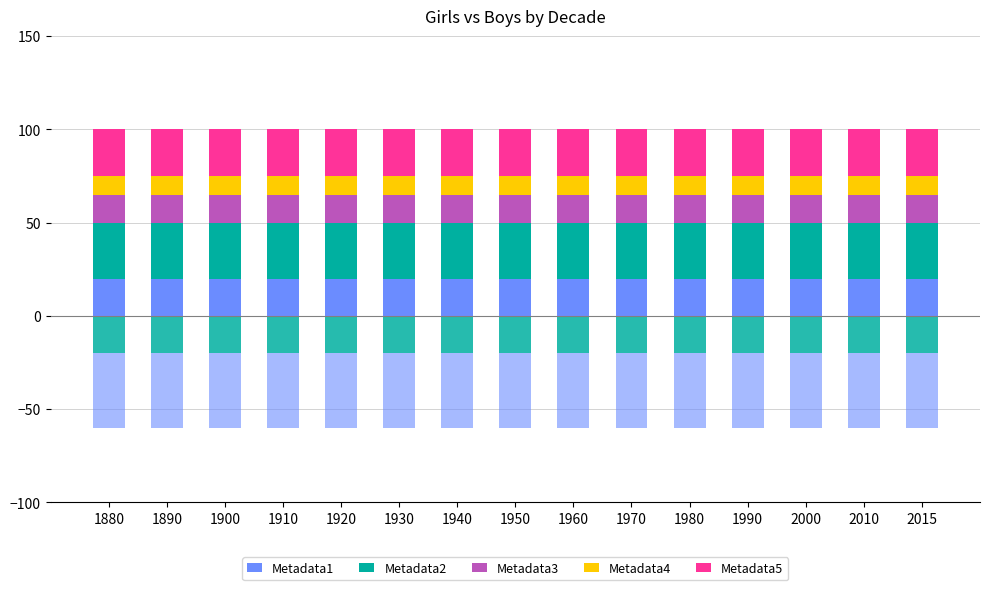

Reading left to right, transcribe all the data shown in this chart.

Metadata1: 1880=20	1890=20	1900=20	1910=20	1920=20	1930=20	1940=20	1950=20	1960=20	1970=20	1980=20	1990=20	2000=20	2010=20	2015=20
Metadata2: 1880=30	1890=30	1900=30	1910=30	1920=30	1930=30	1940=30	1950=30	1960=30	1970=30	1980=30	1990=30	2000=30	2010=30	2015=30
Metadata3: 1880=15	1890=15	1900=15	1910=15	1920=15	1930=15	1940=15	1950=15	1960=15	1970=15	1980=15	1990=15	2000=15	2010=15	2015=15
Metadata4: 1880=10	1890=10	1900=10	1910=10	1920=10	1930=10	1940=10	1950=10	1960=10	1970=10	1980=10	1990=10	2000=10	2010=10	2015=10
Metadata5: 1880=25	1890=25	1900=25	1910=25	1920=25	1930=25	1940=25	1950=25	1960=25	1970=25	1980=25	1990=25	2000=25	2010=25	2015=25